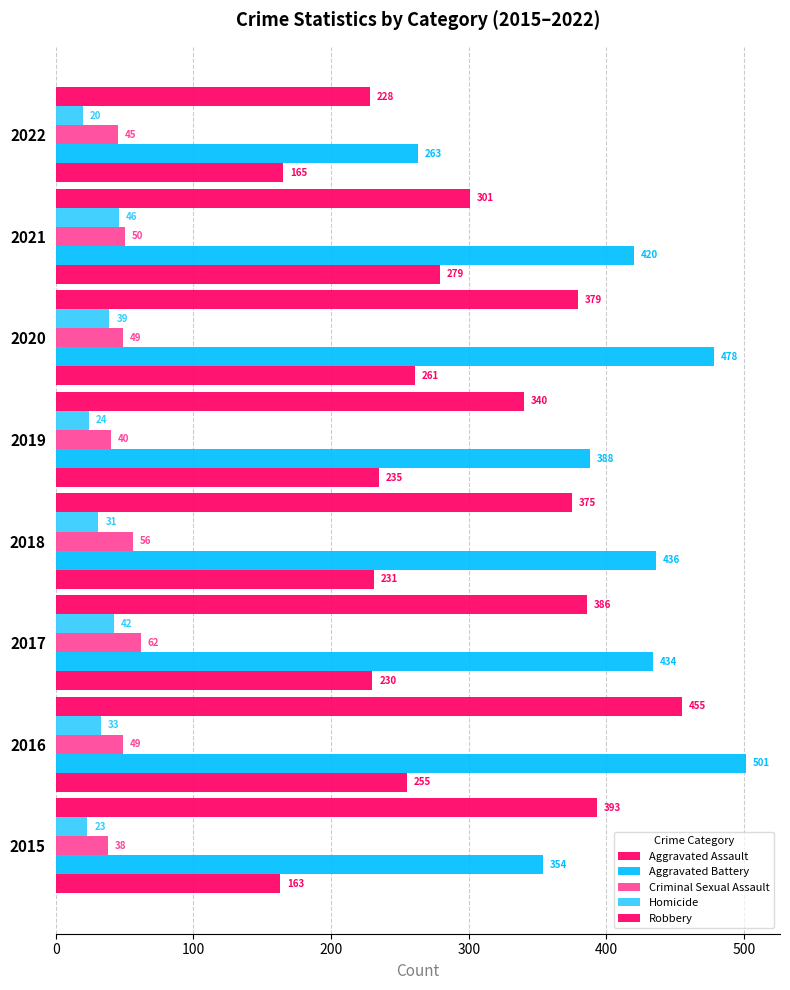

At how many categories does at least one series exceed 114?

8